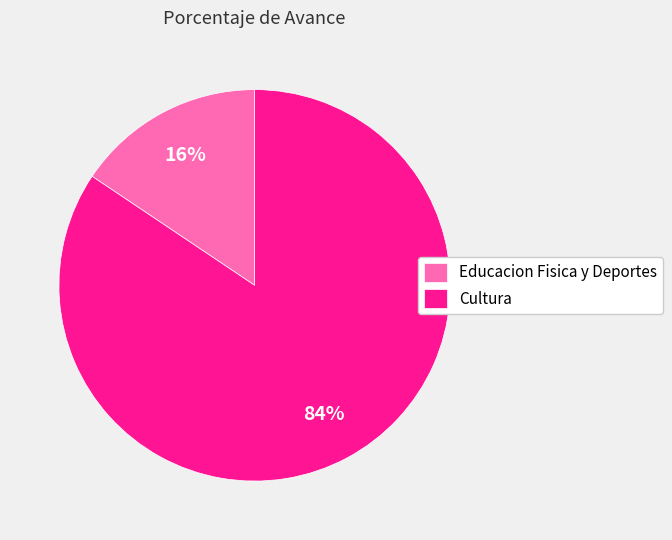

Which slice represents more than half of the pie?

Cultura